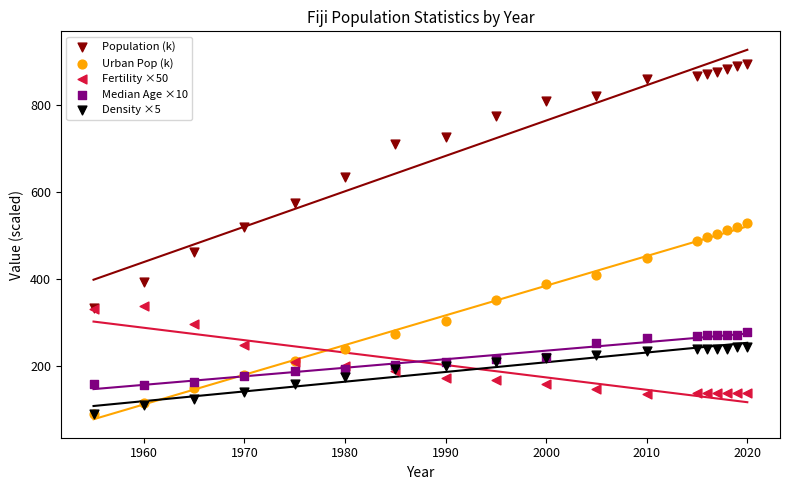

What are all the series names shown in the legend?

Population (k), Urban Pop (k), Fertility ×50, Median Age ×10, Density ×5